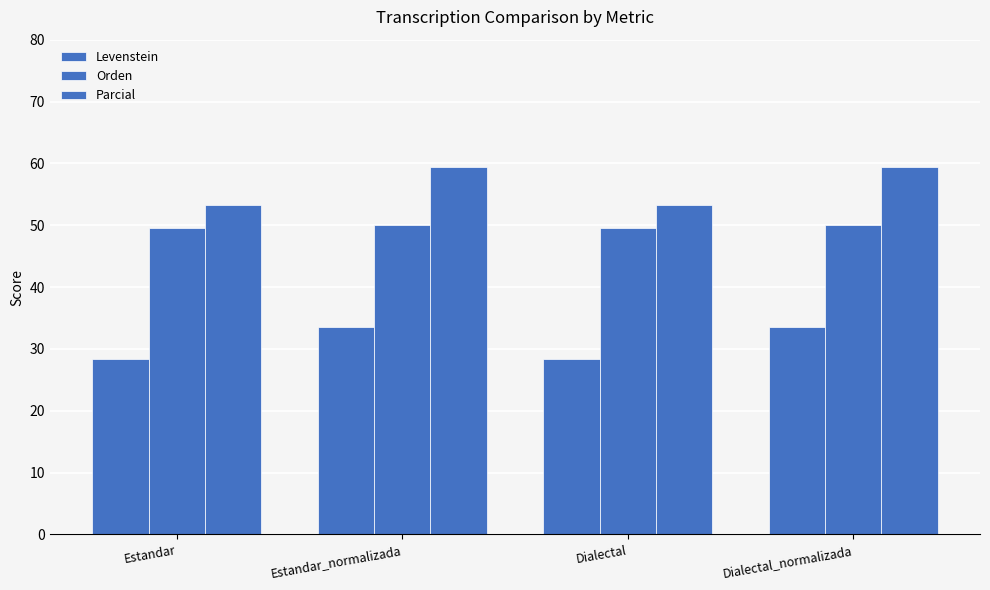

Reading left to right, extract all data points from this chart.

Levenstein: Estandar=28.3	Estandar_normalizada=33.6	Dialectal=28.3	Dialectal_normalizada=33.6
Orden: Estandar=49.5	Estandar_normalizada=50.0	Dialectal=49.5	Dialectal_normalizada=50.0
Parcial: Estandar=53.3	Estandar_normalizada=59.5	Dialectal=53.3	Dialectal_normalizada=59.5